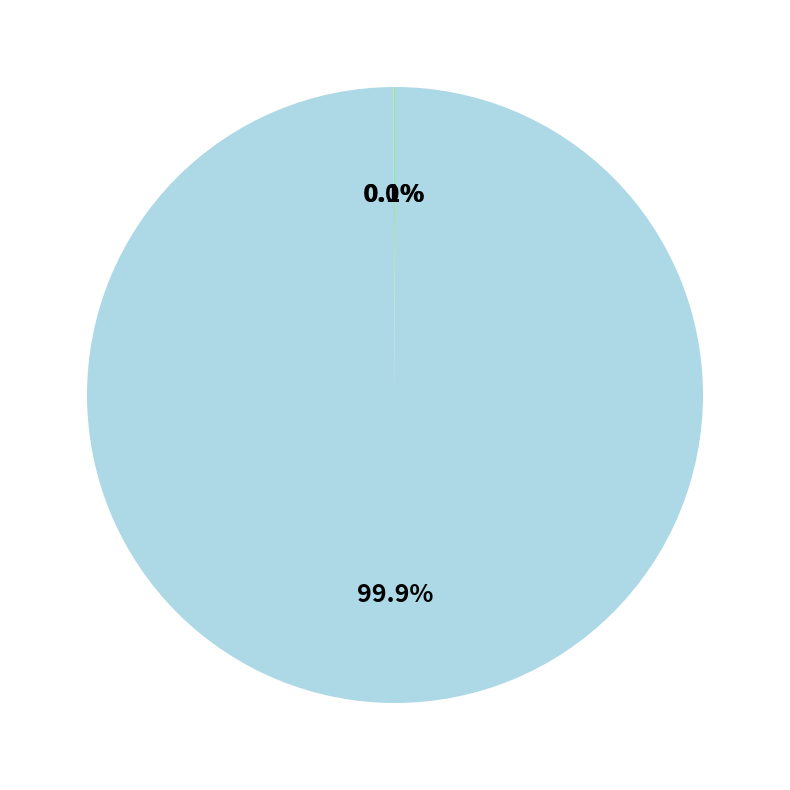

Does any single category account for the majority?

Yes